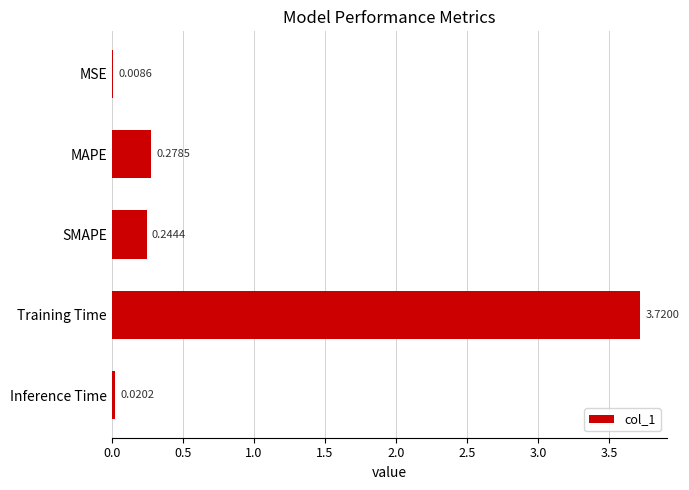

Which category has the highest value across all series?

Training Time